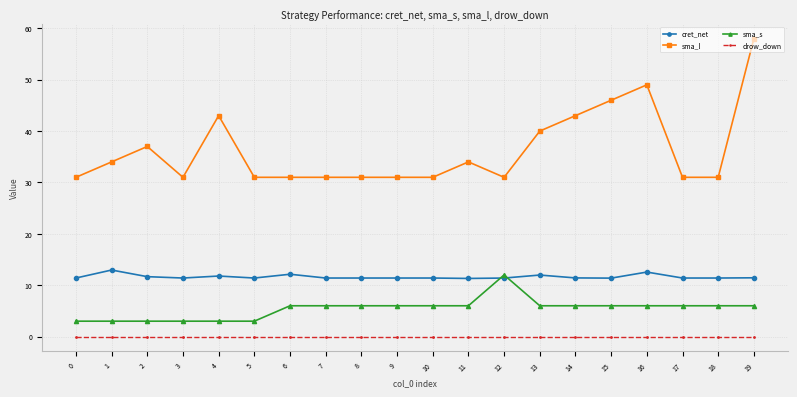

Count the number of categories in the chart.

20